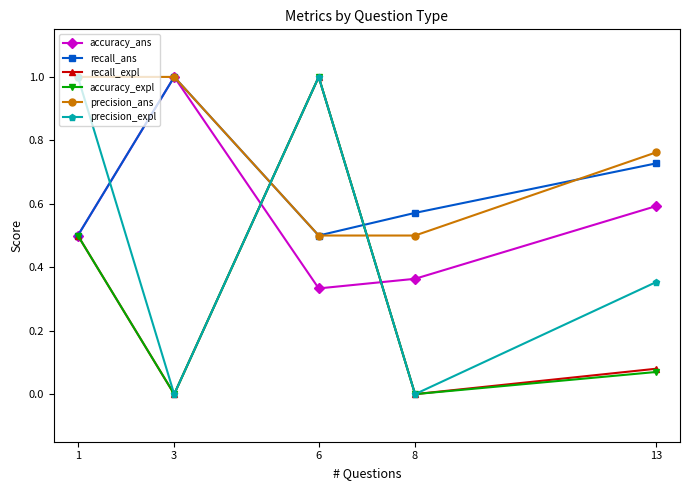

What is the greatest value displayed?

1.0